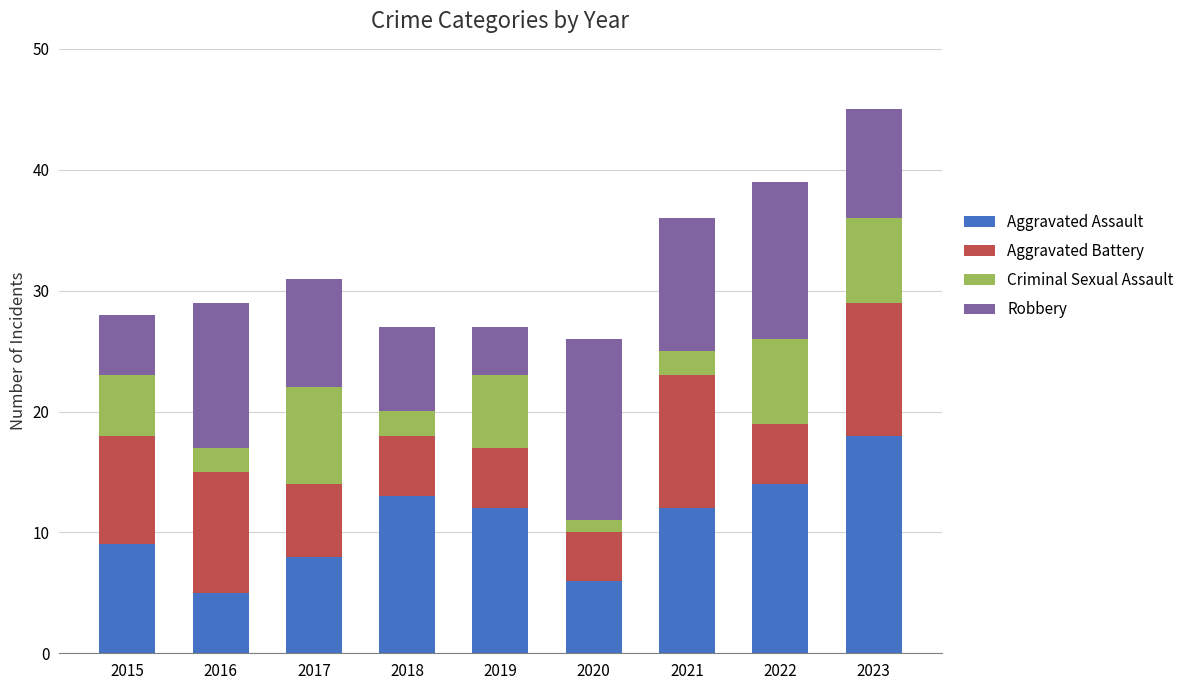

How many bars are there in total?

9